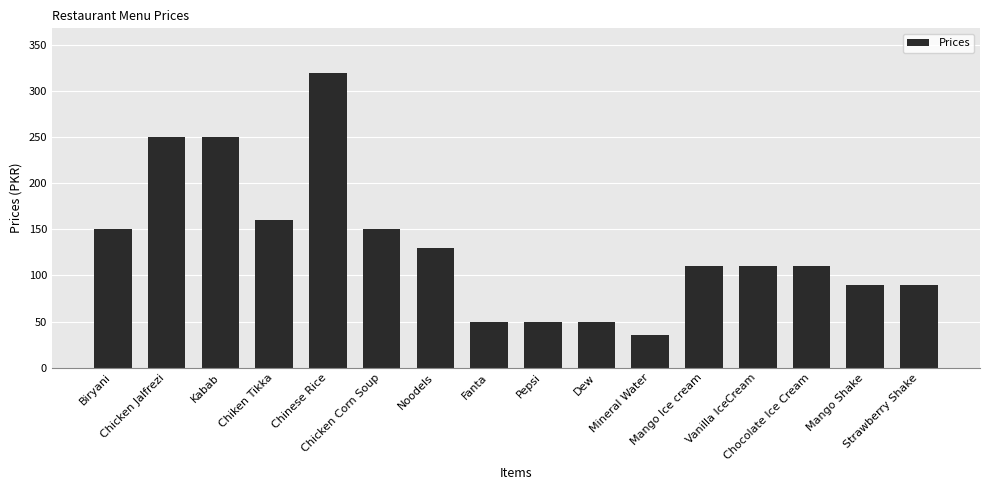

What is the sum of all values?

2105